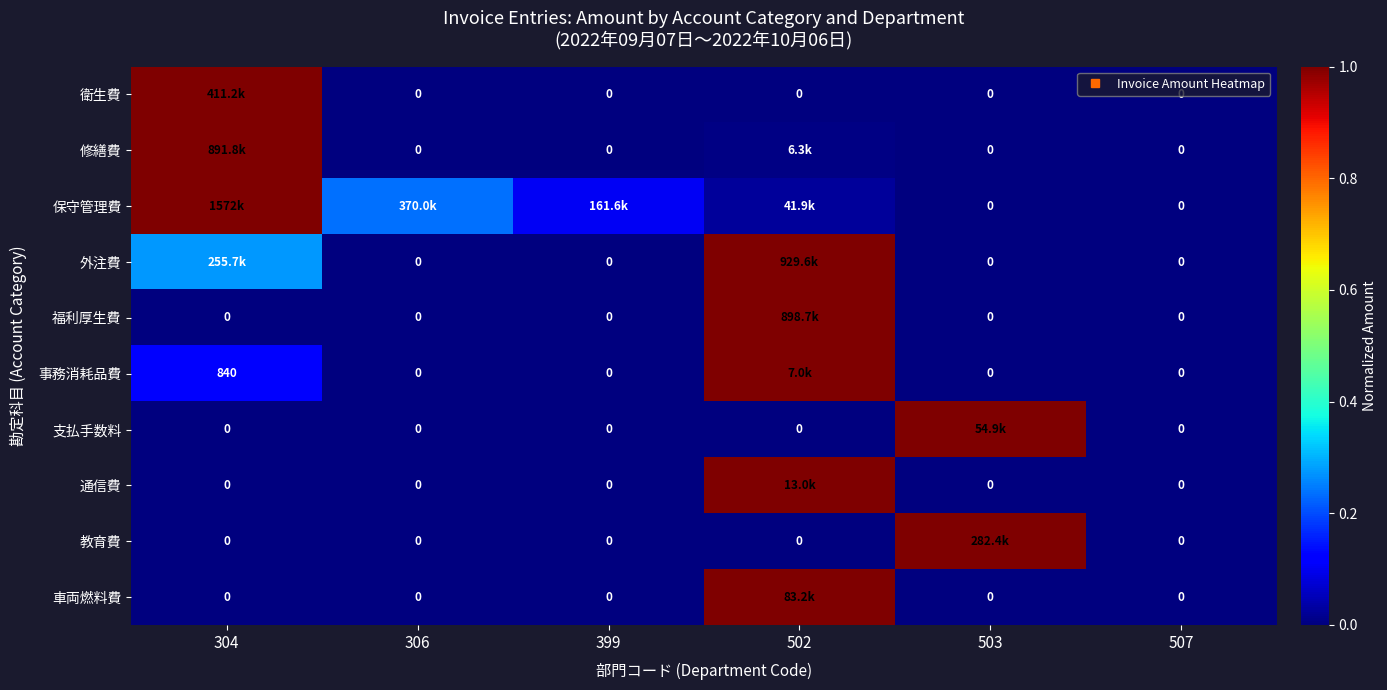

What is the difference between the second highest and minimum values in the 事務消耗品費 series?

0.1